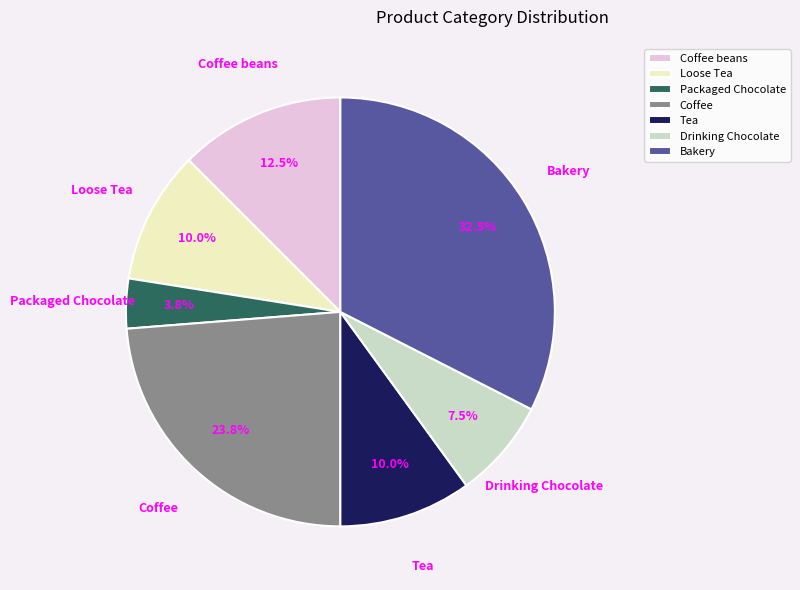

To the nearest percent, what percentage of the pie is Packaged Chocolate?

4%